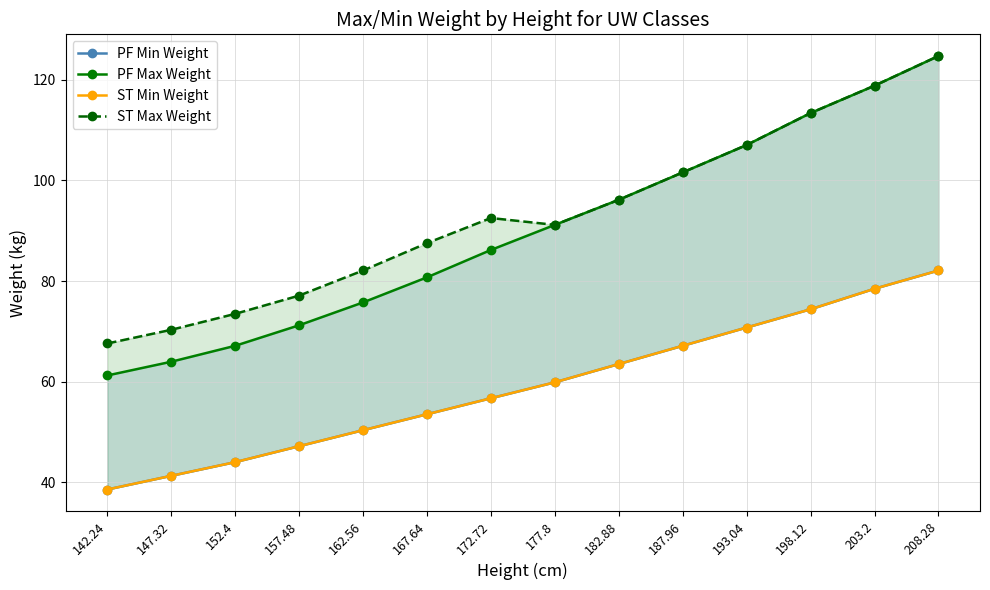

What is the label of the 10th point from the left?

187.96